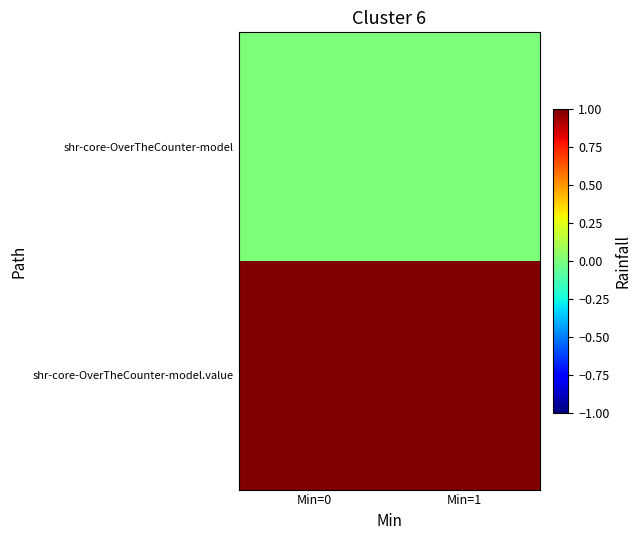

Which series has the largest range (max minus min)?

shr-core-OverTheCounter-model